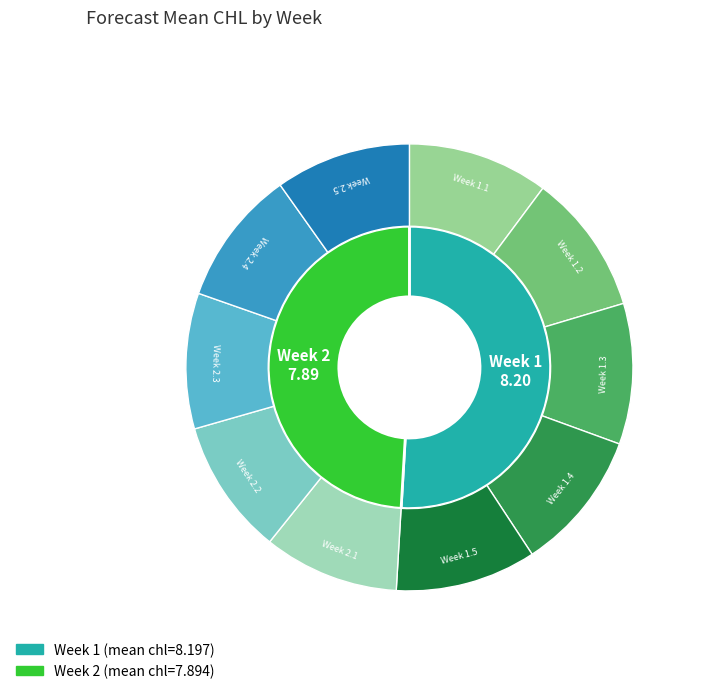

Rank the categories by value from lowest to highest.

2, 1